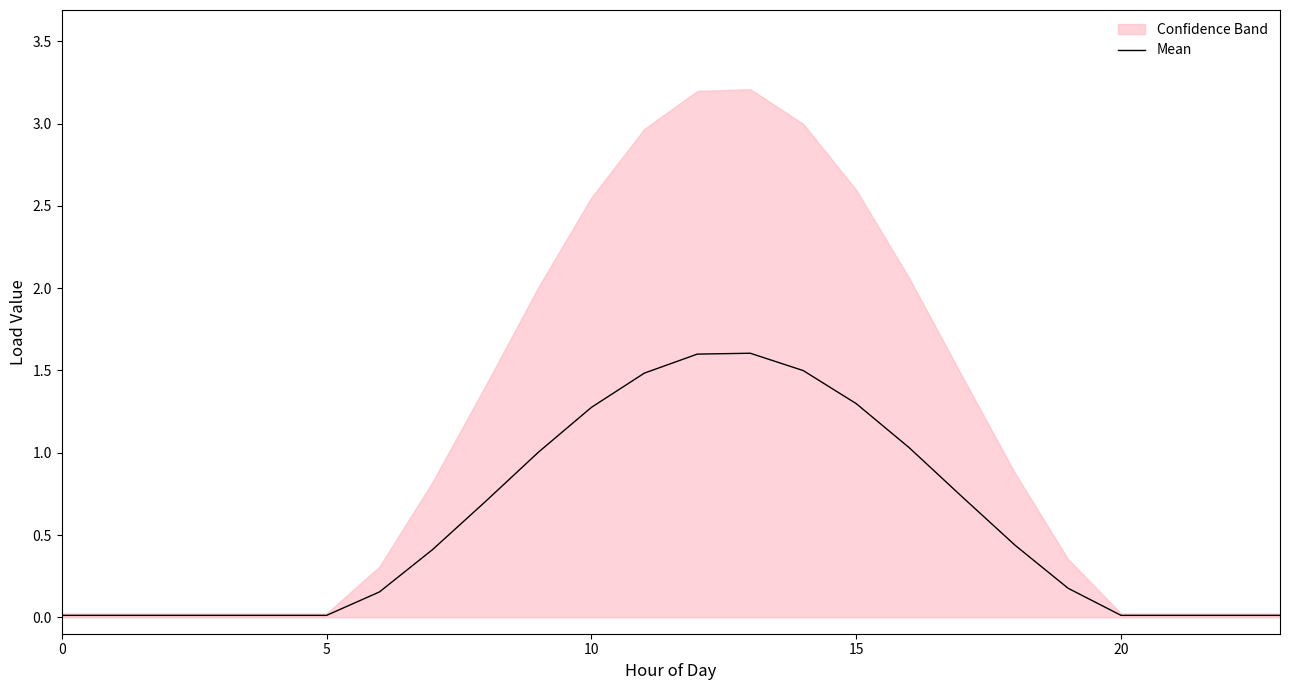

Is it true that Mean equals 1.3 at 10?

True